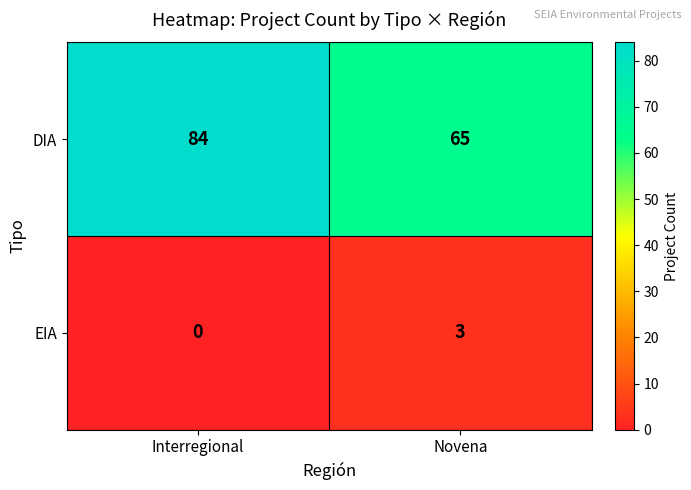

What is the spread (max minus min) of values at Interregional?

84